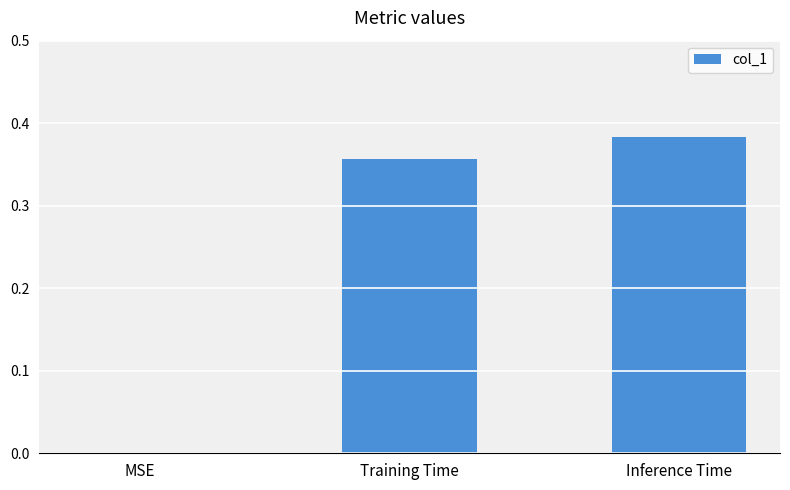

At which category does the chart reach its peak across all series?

Inference Time